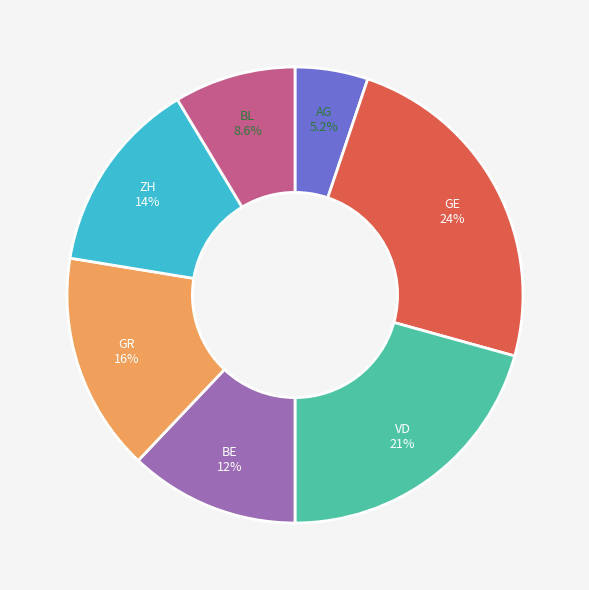

How many slices are in this pie chart?

7